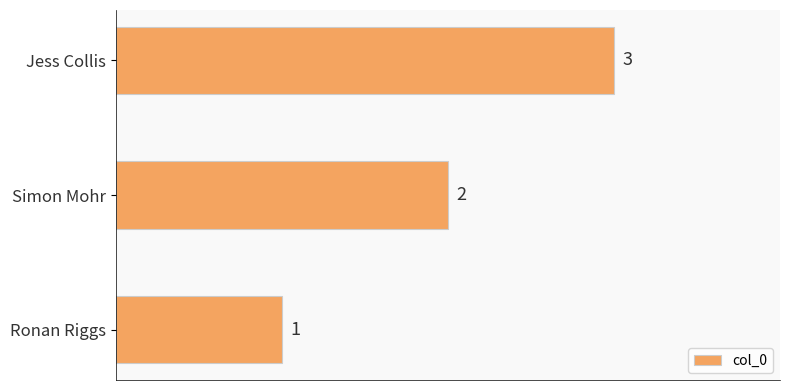

How many categories are shown in the chart?

3